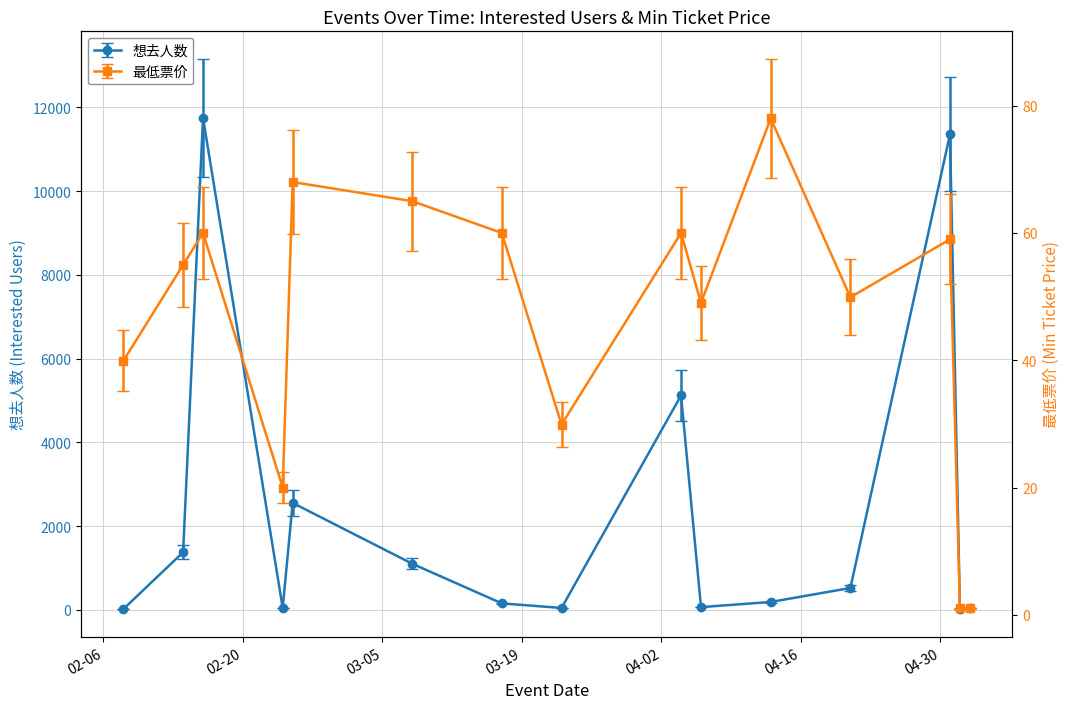

How many interior local valleys does the 想去人数 series have?

4